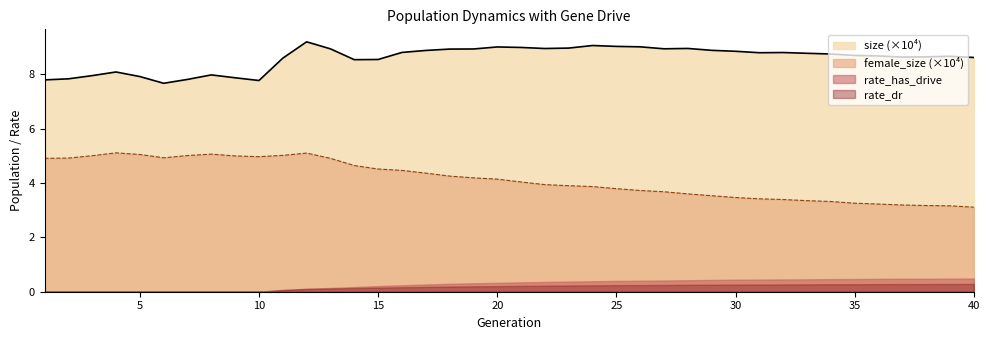

At which label does female_size first exceed 4?

1